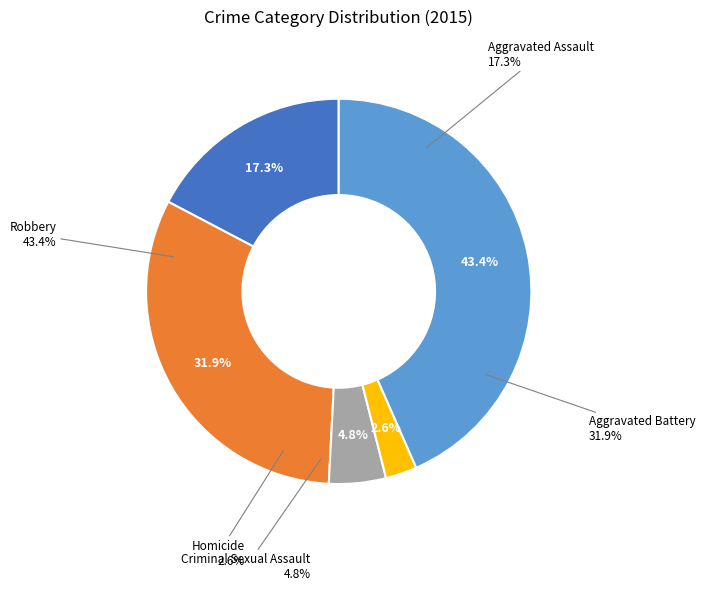

What is the change in value from Aggravated Assault to Robbery?

+317